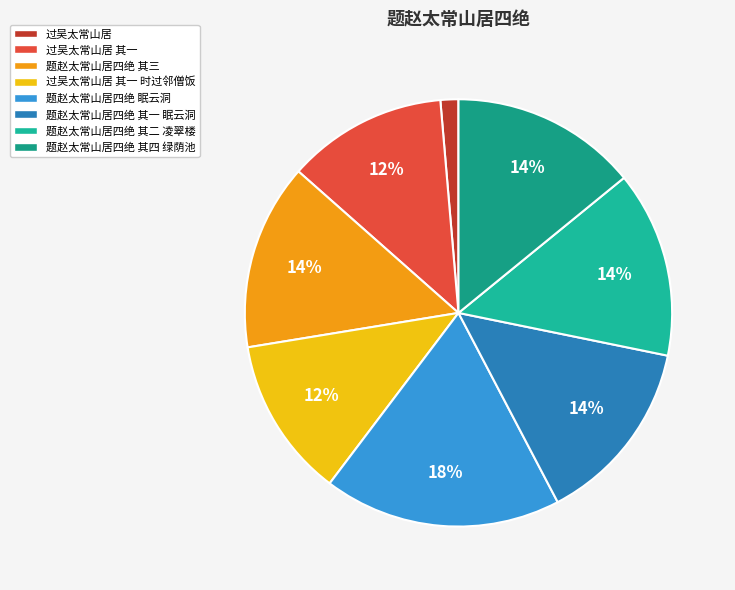

To the nearest percent, what portion does 题赵太常山居四绝 其二 凌翠楼 represent?

14%